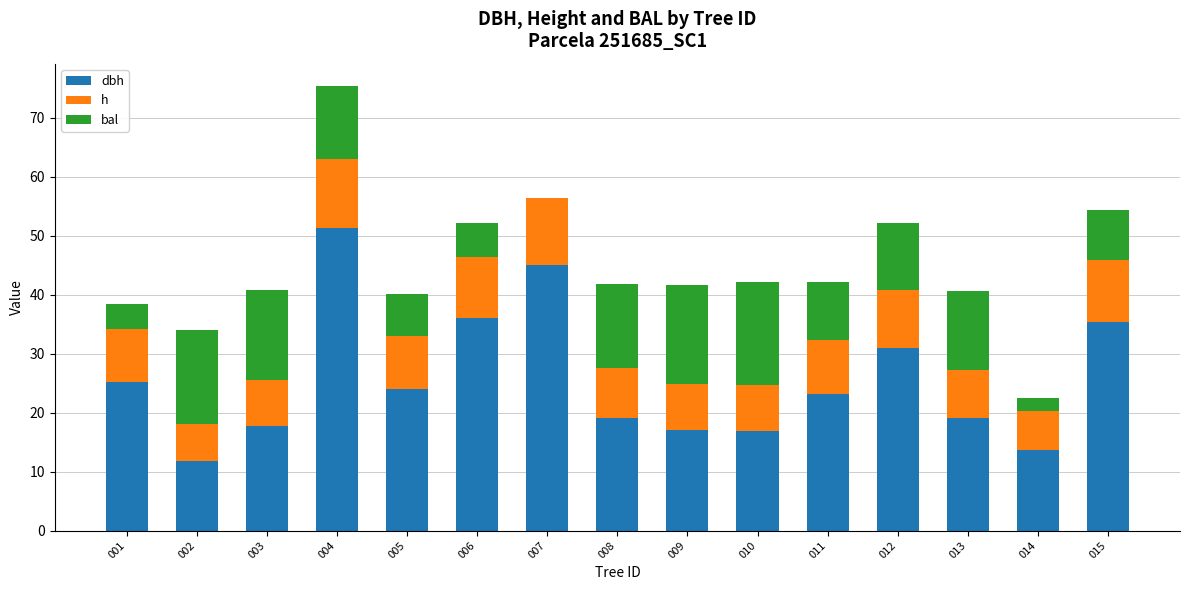

What is the total value across all series at 005?

40.0